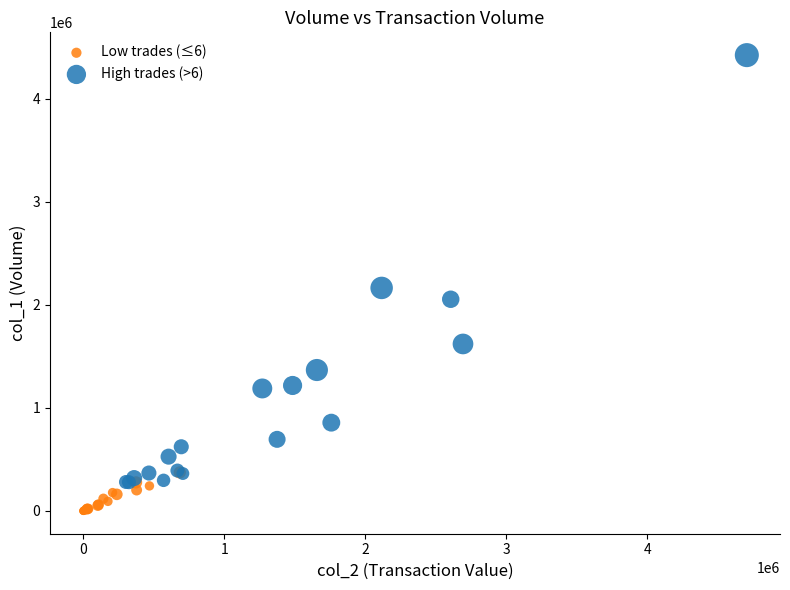

What are all the series names shown in the legend?

Low trades (≤6), High trades (>6)